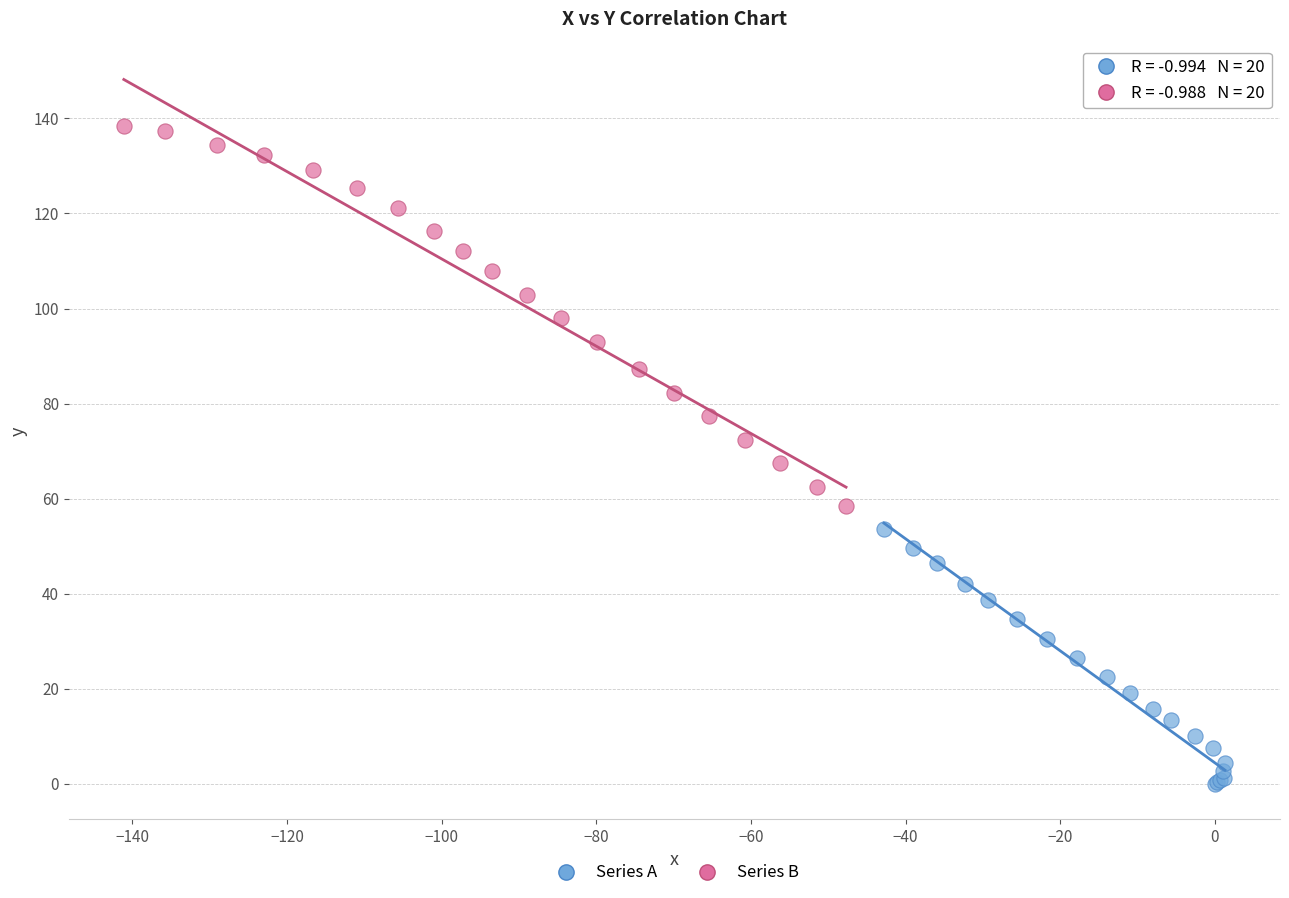

Which series has the largest Y range (max minus min)?

Series B